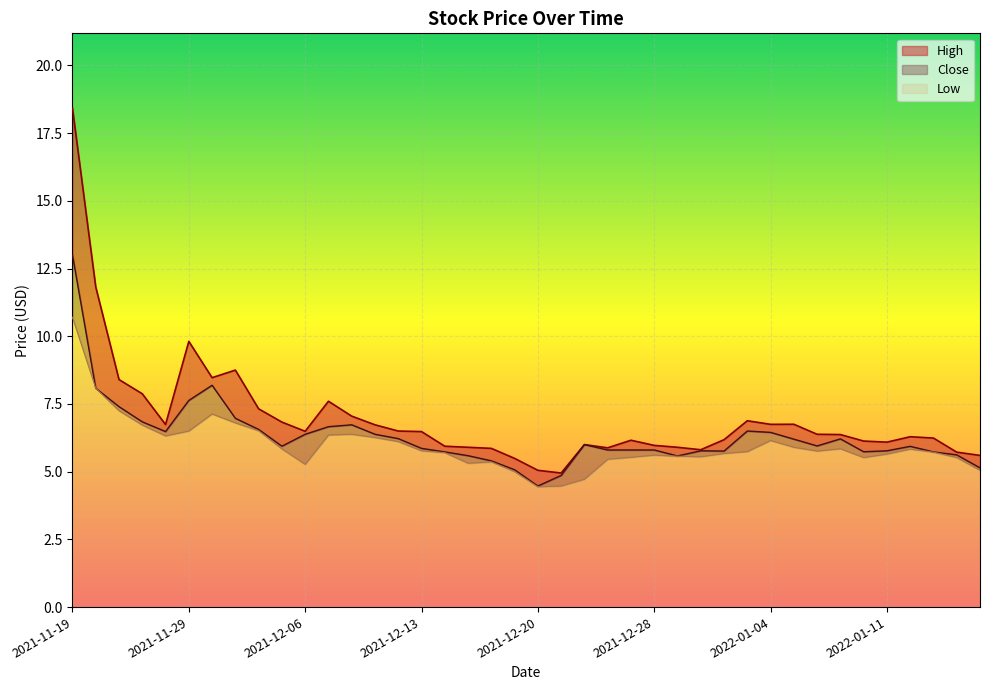

The value of High at 2021-12-23 is 10.3. True or false?

False